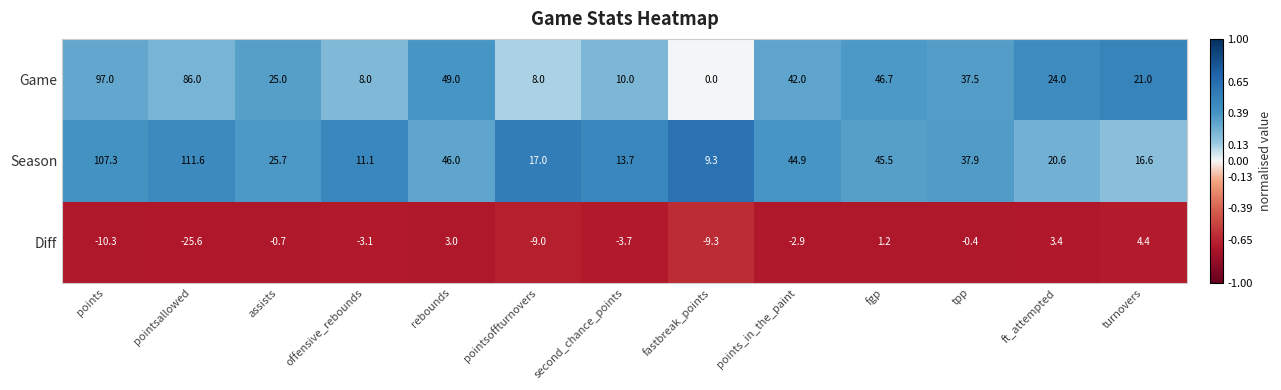

How many data points in Diff are less than -2?

7